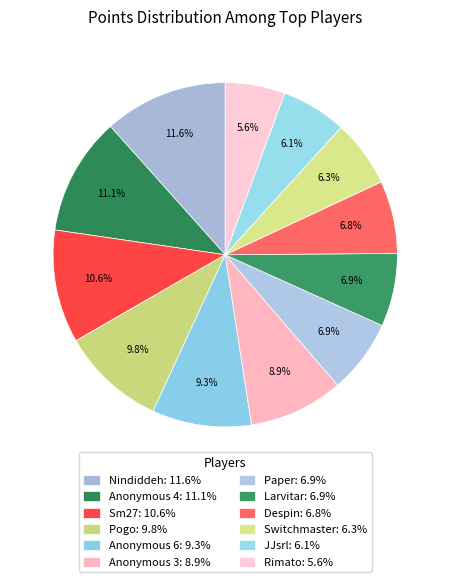

How much of the chart is everything except Anonymous 4?

88.9%